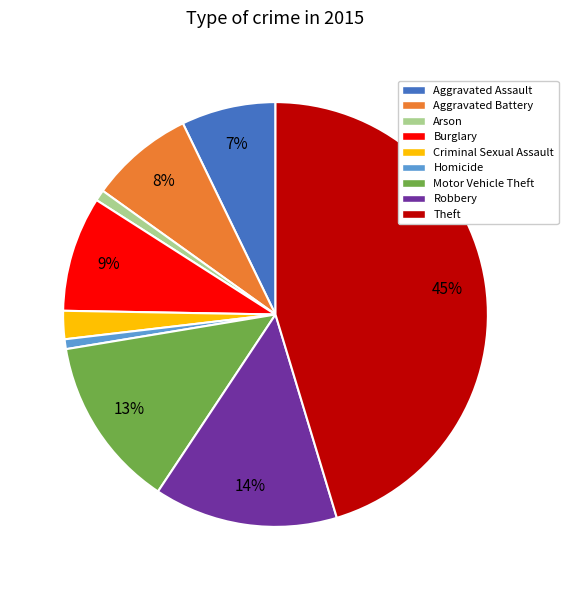

Is there a majority slice in this chart?

No